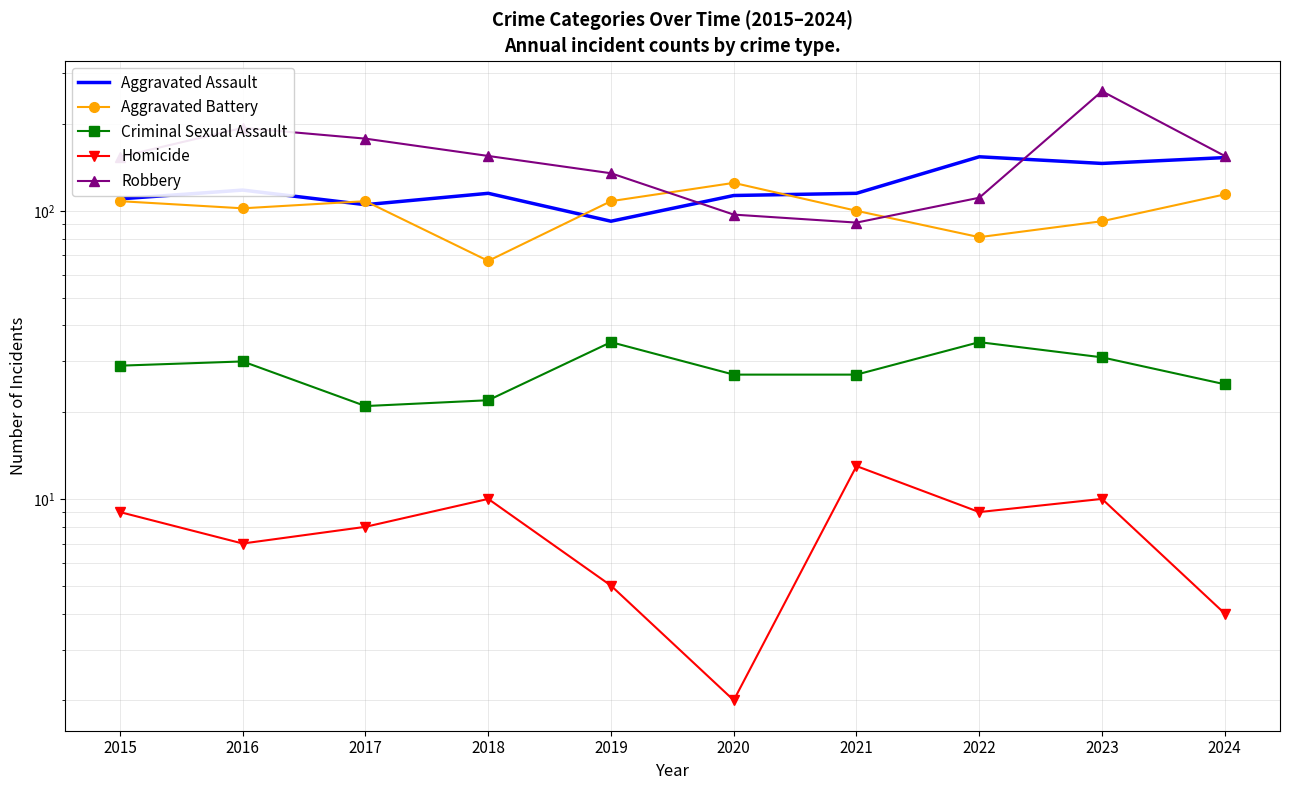

True or false: Homicide and Criminal Sexual Assault cross at least once.

False